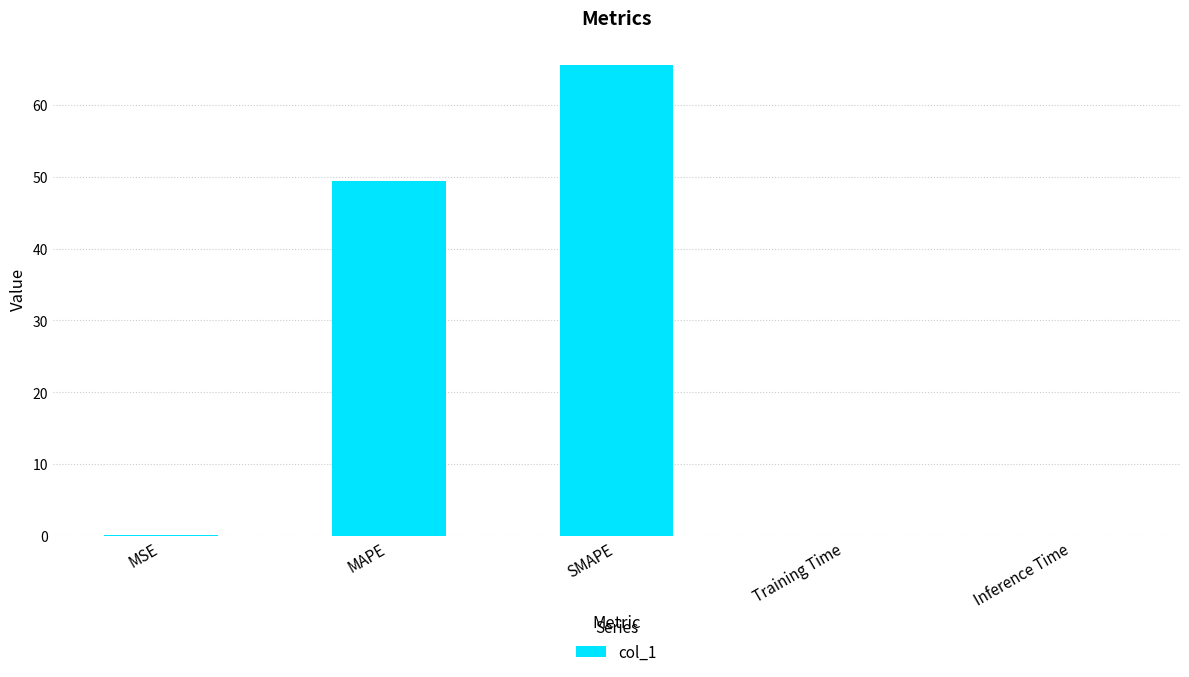

Between Training Time and MAPE, which is larger?

MAPE